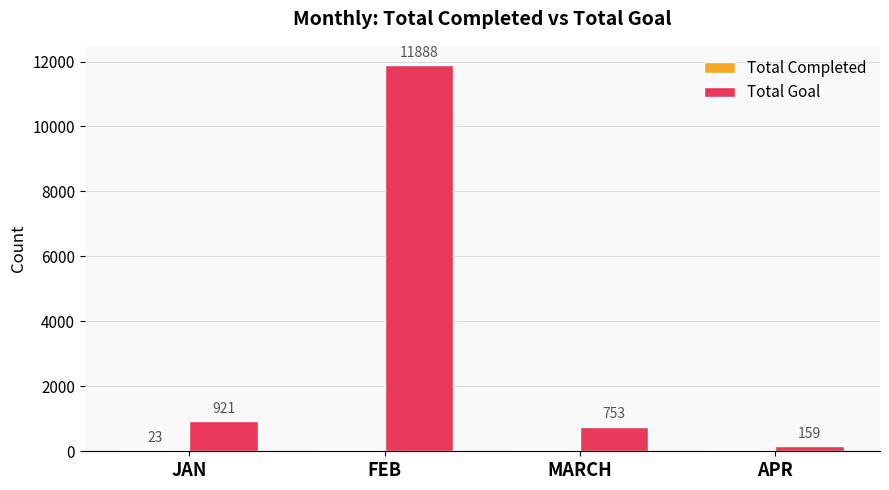

At which label is Total Goal closest to 6023?

JAN